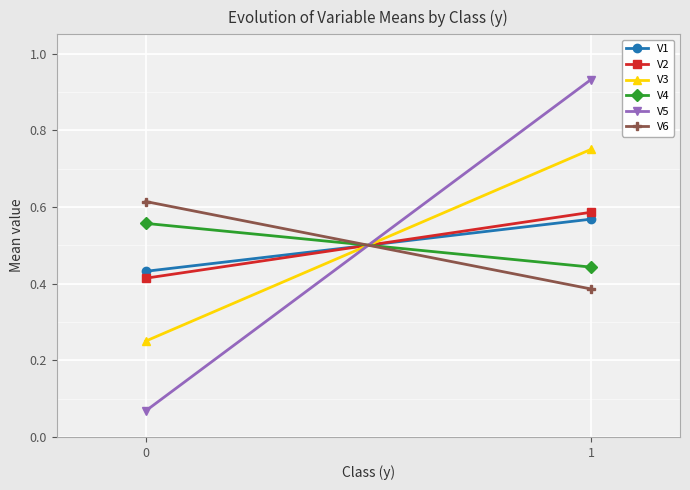

True or false: V1 has a value of 0.2 at 0.

False